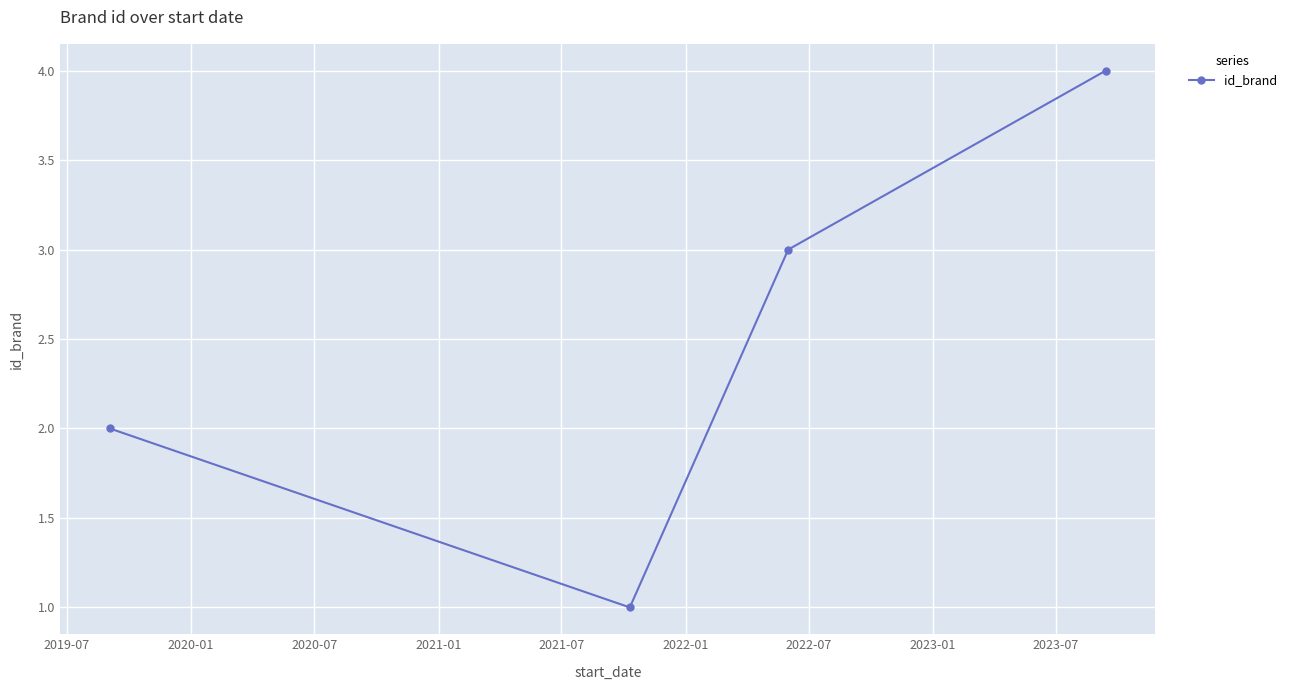

What is the maximum value shown in the chart?

4